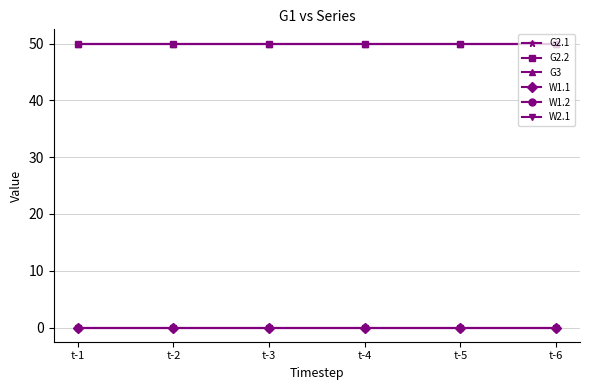

Reading right to left, transcribe all the data shown in this chart.

G2.1: 50	50	50	50	50	50
G2.2: 50	50	50	50	50	50
G3: 50	50	50	50	50	50
W1.1: 0	0	0	0	0	0
W1.2: 0	0	0	0	0	0
W2.1: 0	0	0	0	0	0